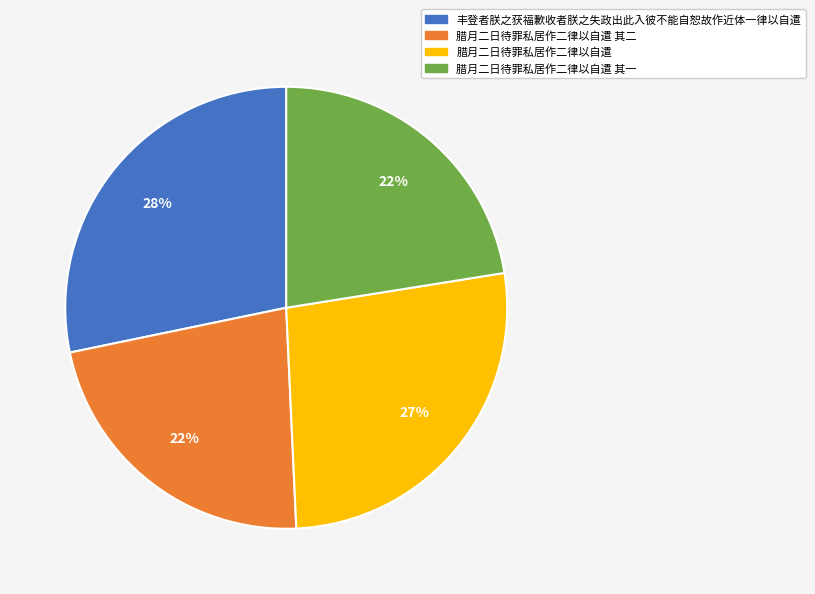

Does any single category account for the majority?

No